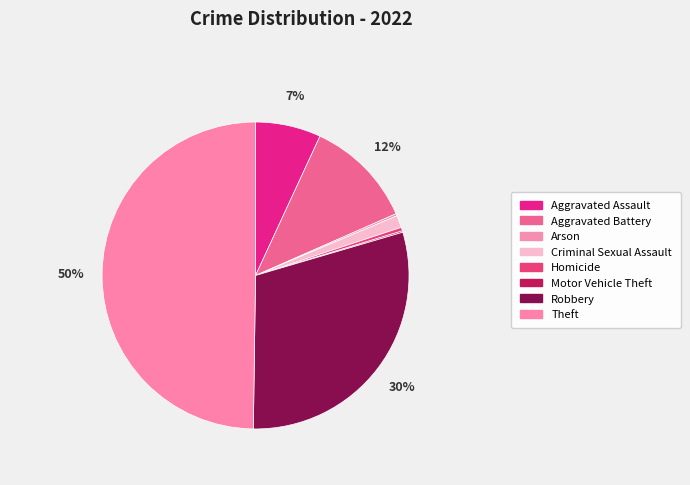

Which category has the smallest portion of the pie?

Motor Vehicle Theft